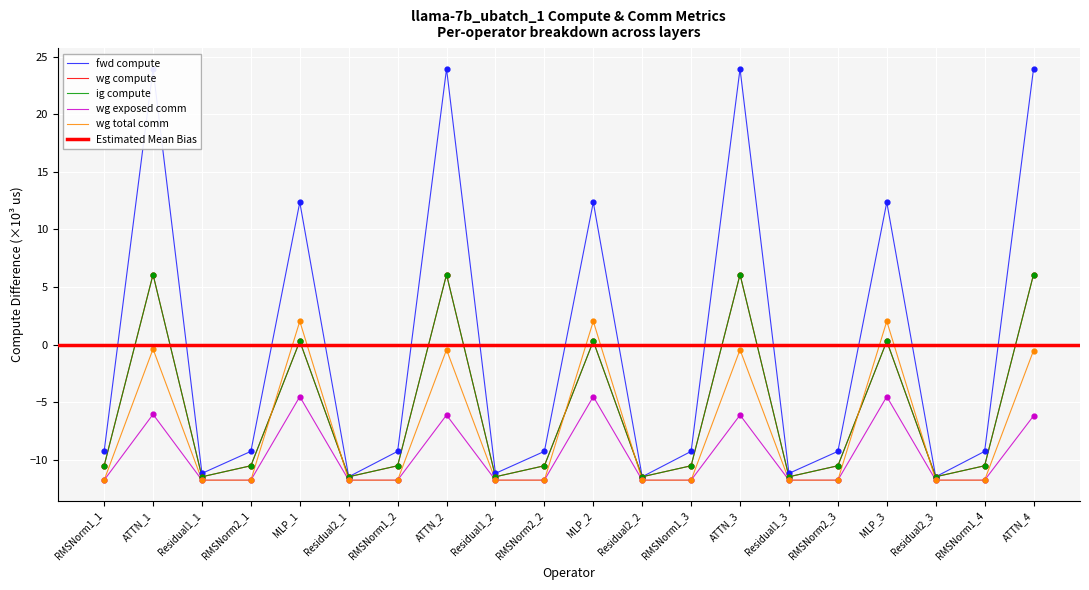

Is the value of ig compute at Residual1_2 greater than the value of wg compute at RMSNorm1_1?

No